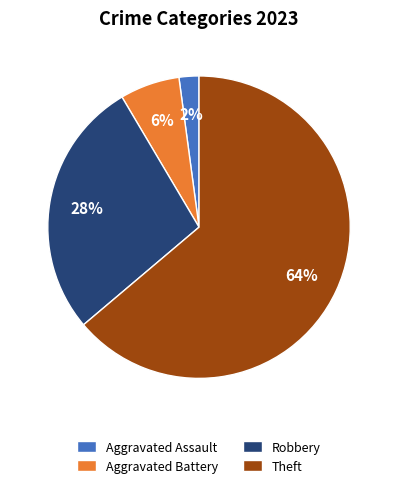

What is the largest slice in the pie chart?

Theft